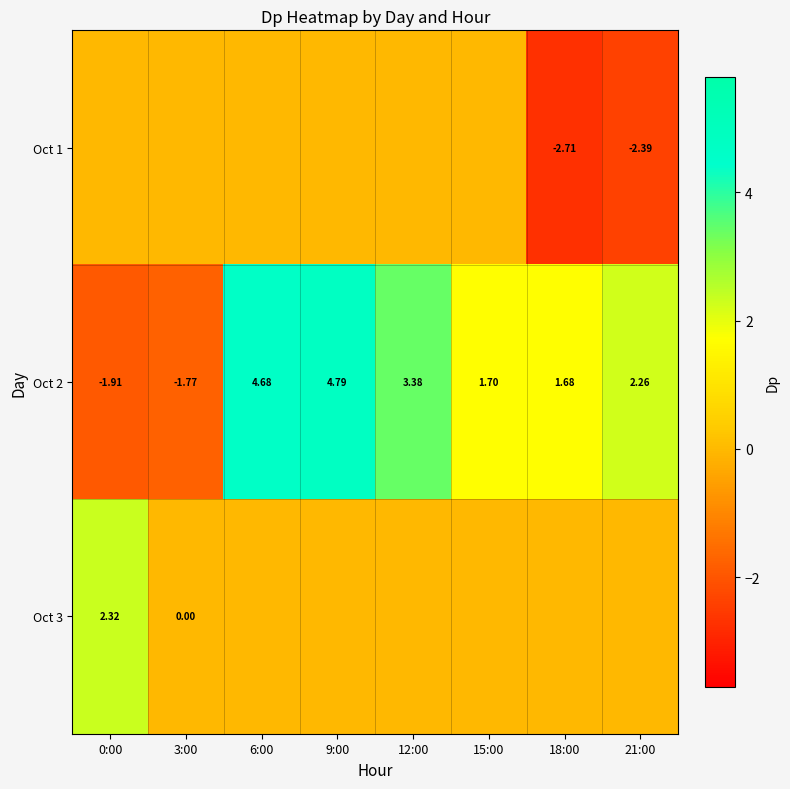

At which category is the sum across all series the highest?

9:00